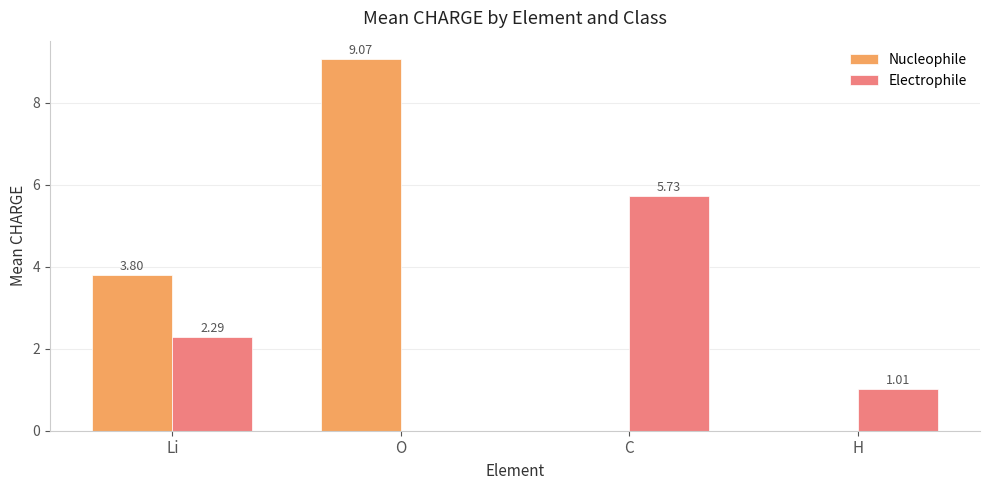

At which label does Nucleophile first exceed 3?

Li